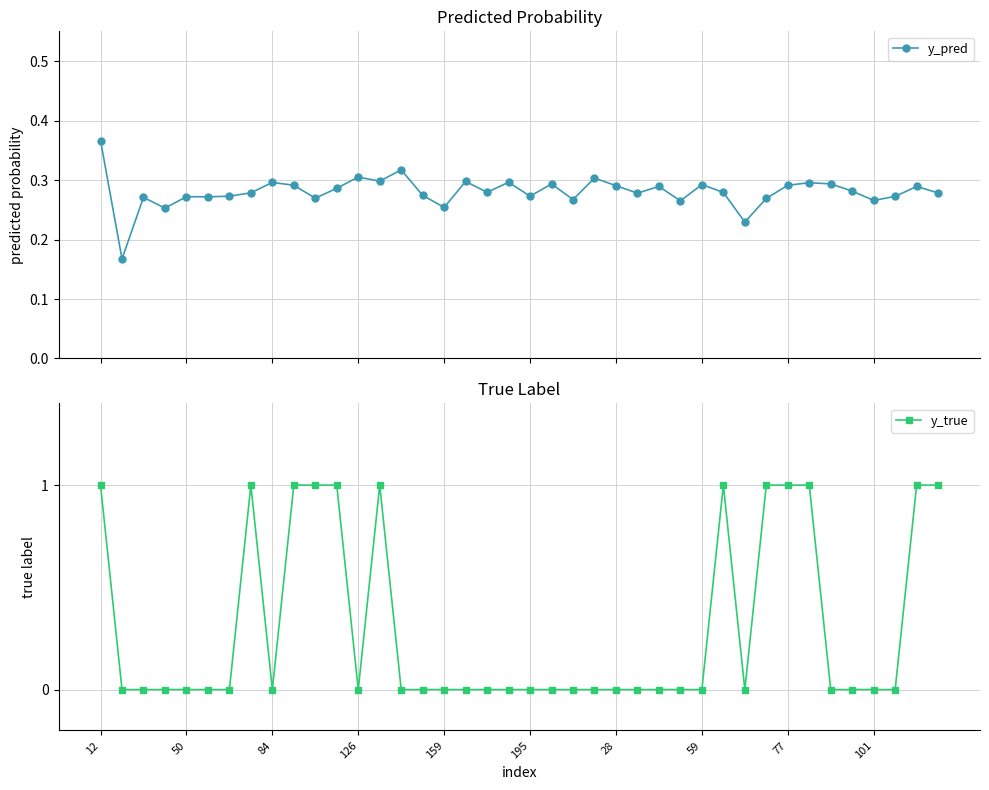

True or false: y_true and y_pred intersect in this chart.

True